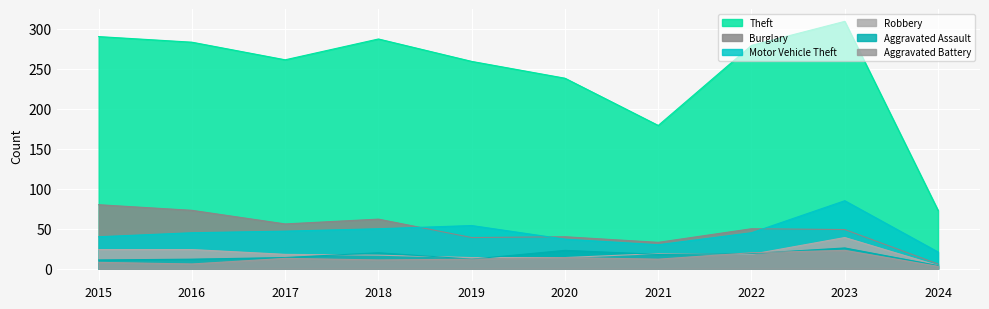

What is the difference between the highest and lowest values at 2019?

247